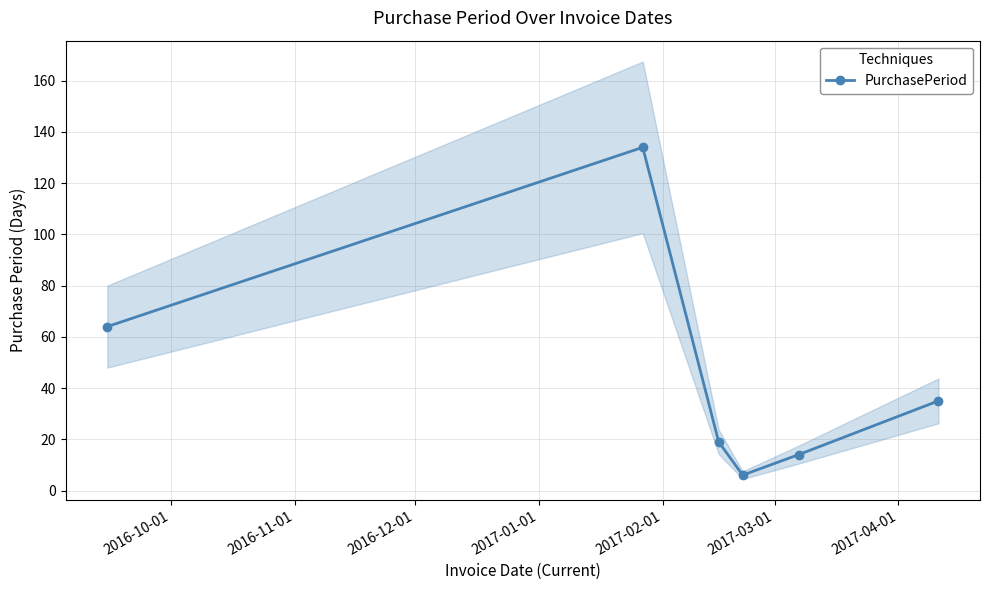

Reading left to right, what are all the values shown in this chart?

64	134	19	6	14	35